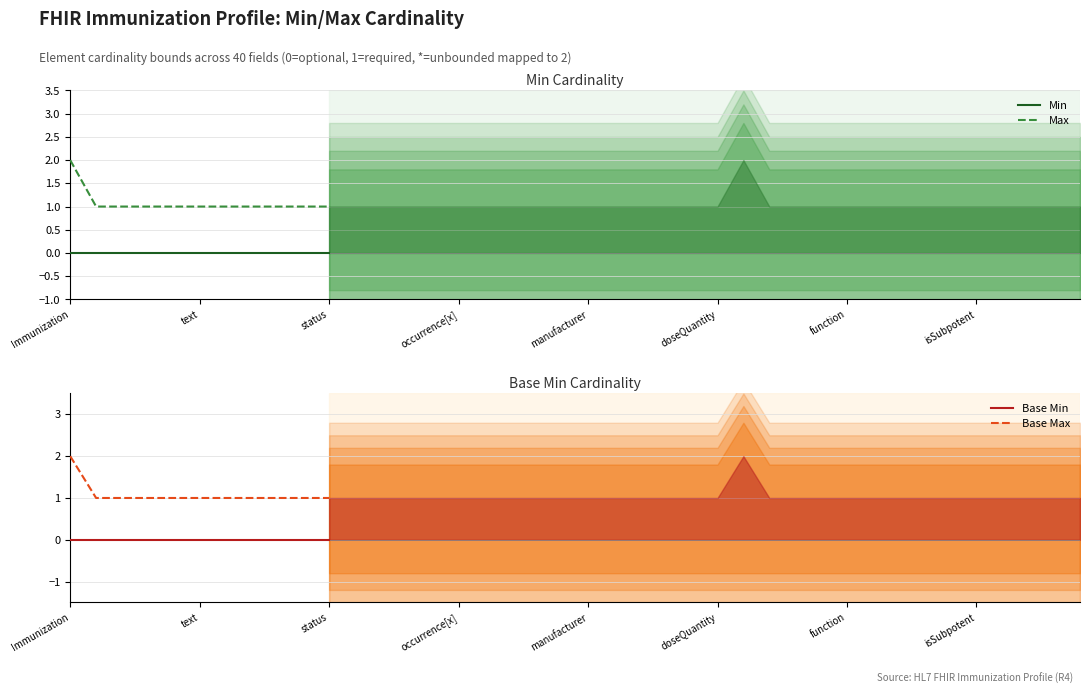

The Base Max series shows 1 at 8. True or false?

False